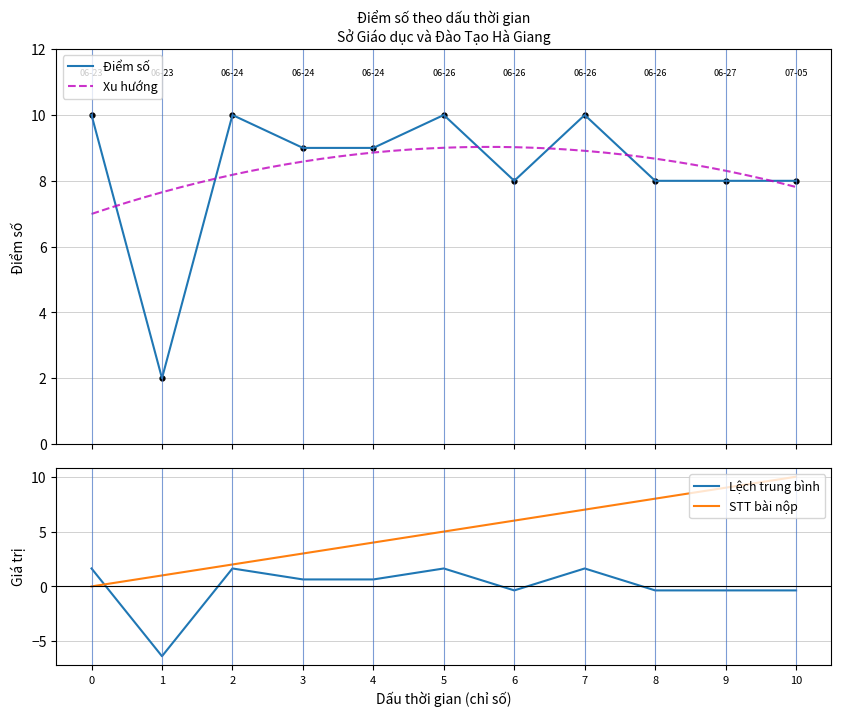

True or false: col_0 and Điểm số cross at least once.

False